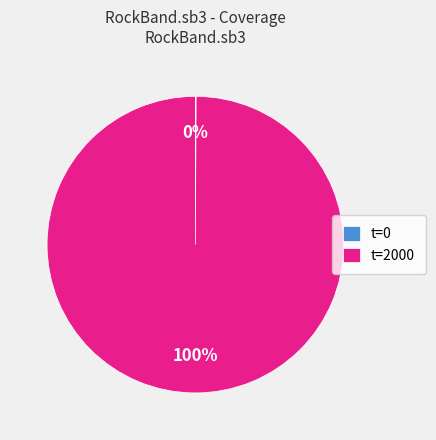

To the nearest percent, what is the average slice percentage?

50%